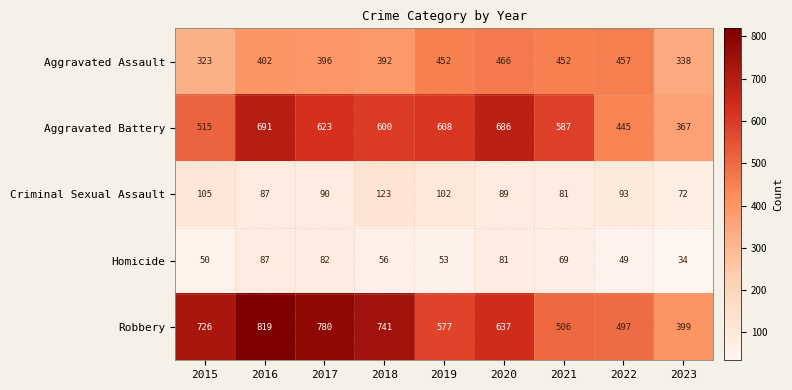

Which category has the lowest value across all series?

2023